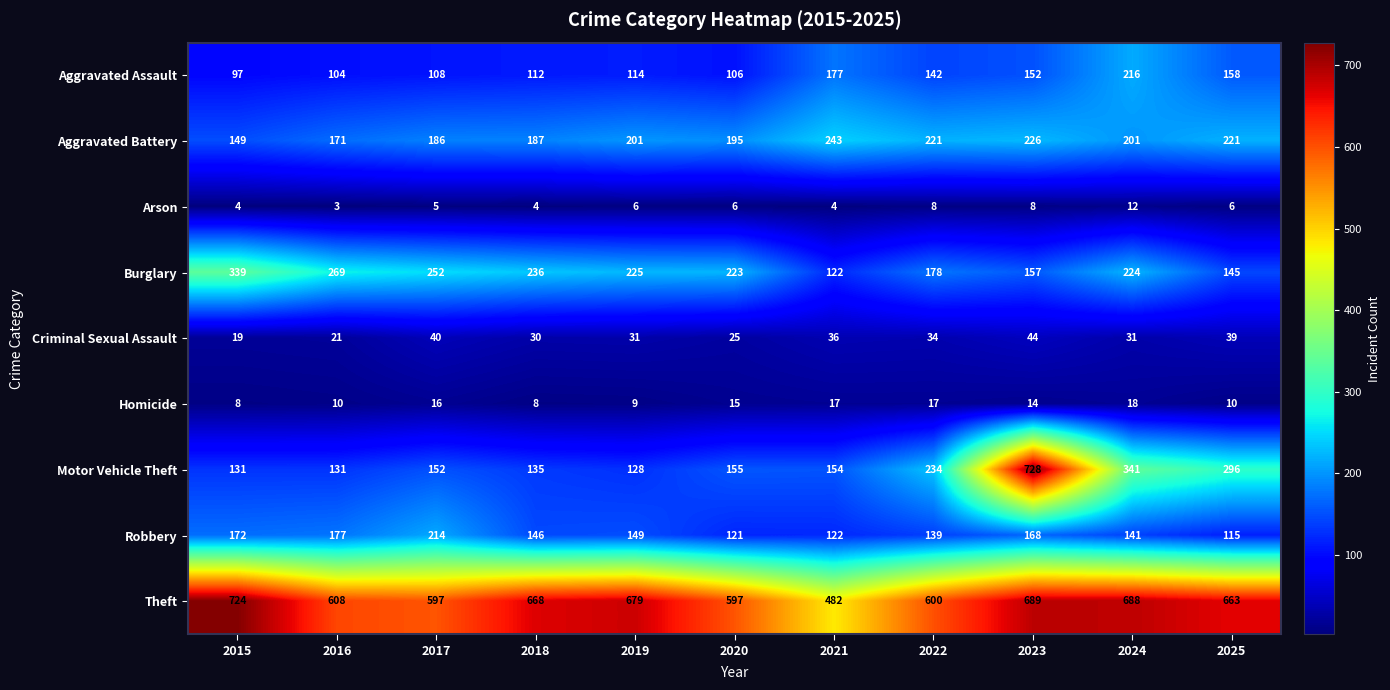

What is the total value across all series at 2022?

1573